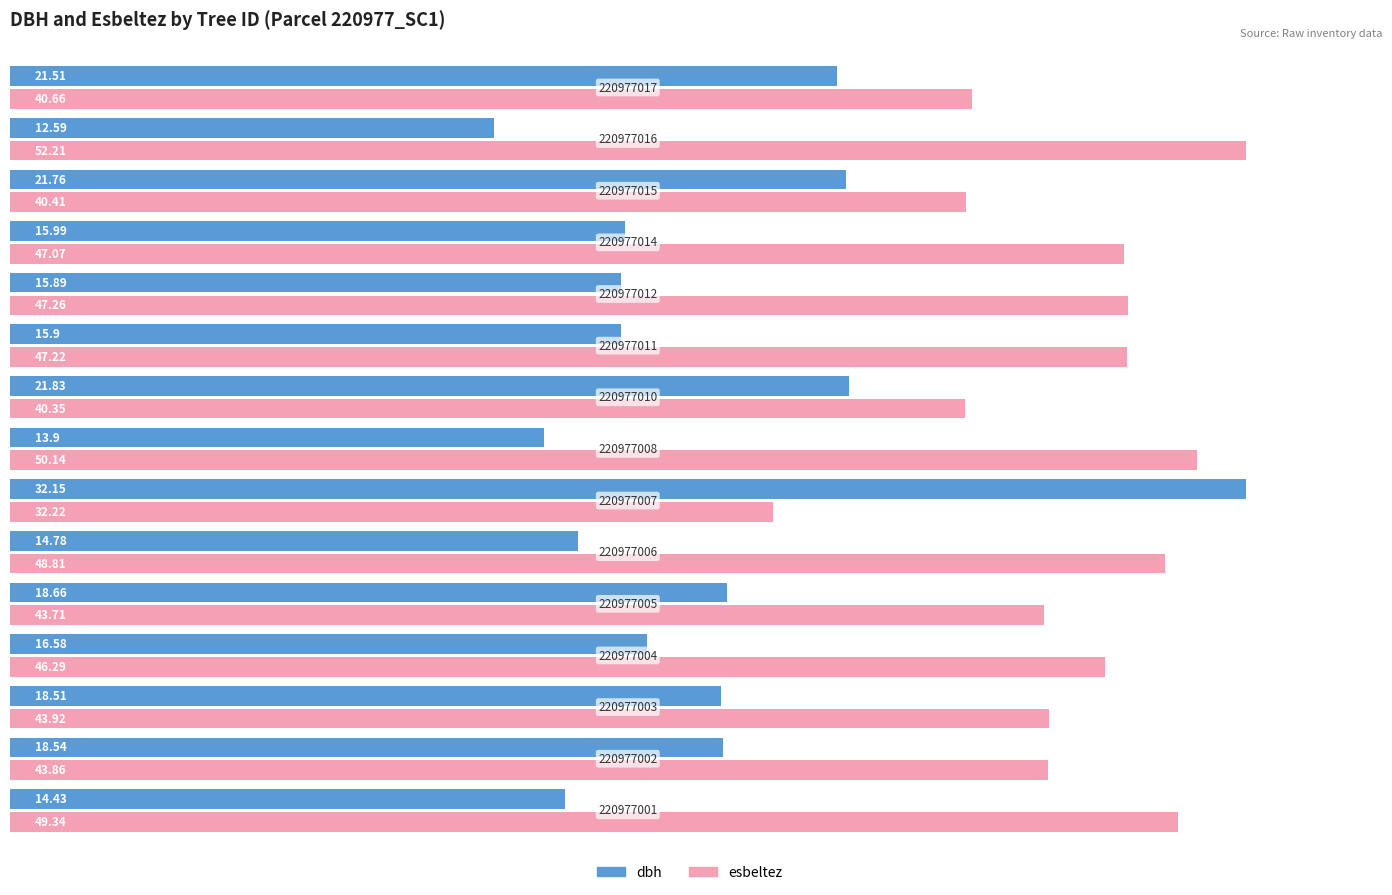

What are all the series names shown in the legend?

dbh, esbeltez